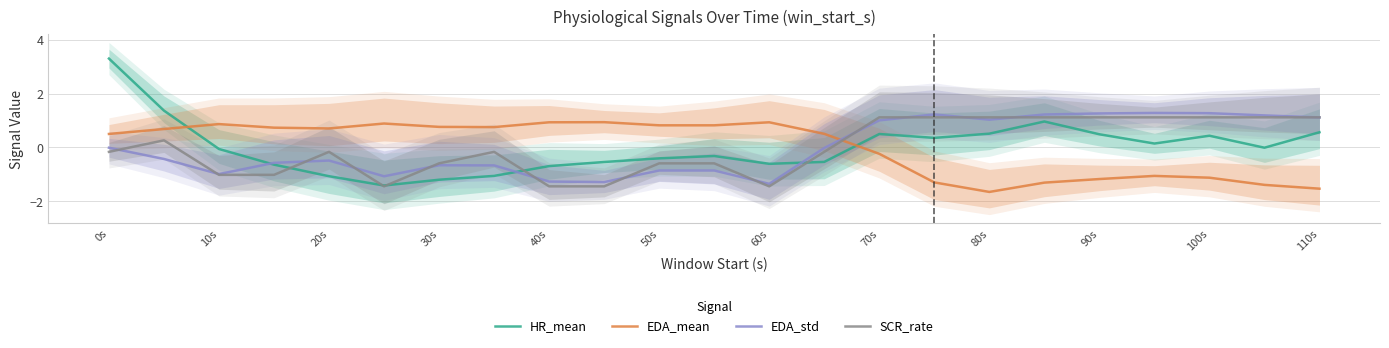

The EDA_std series shows 1.1 at 110s. True or false?

True